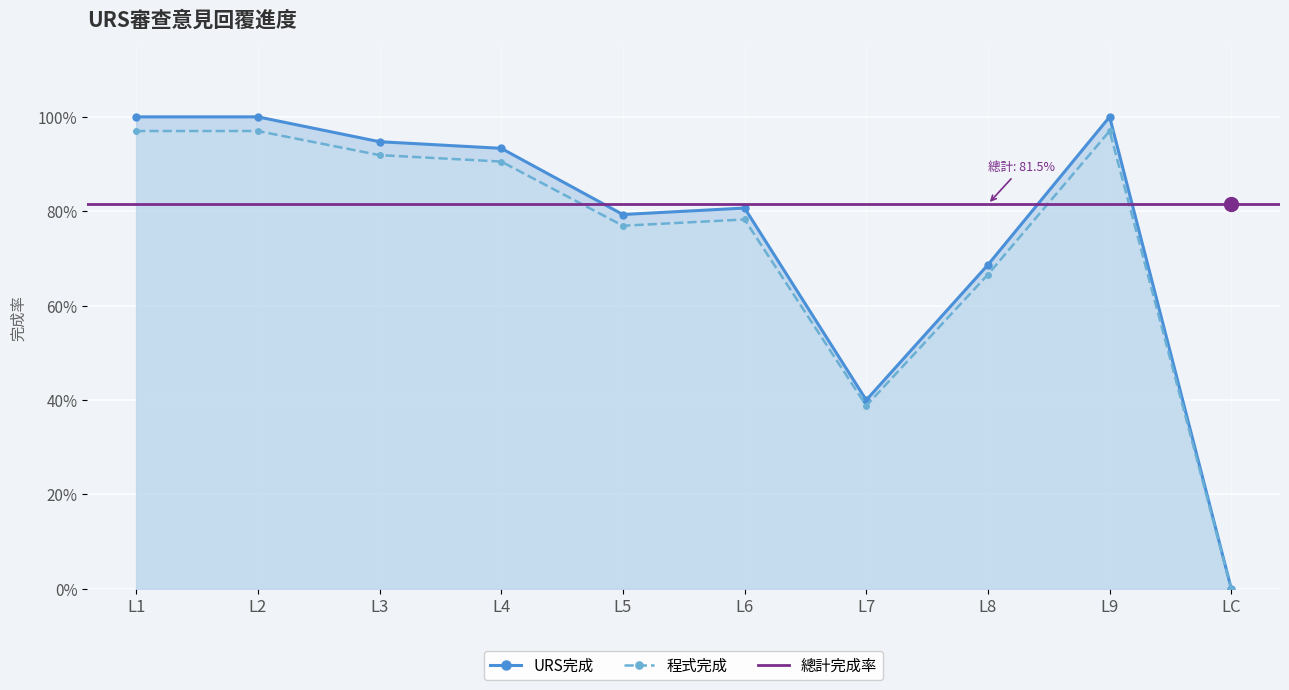

At which category is the sum across all series the highest?

L1